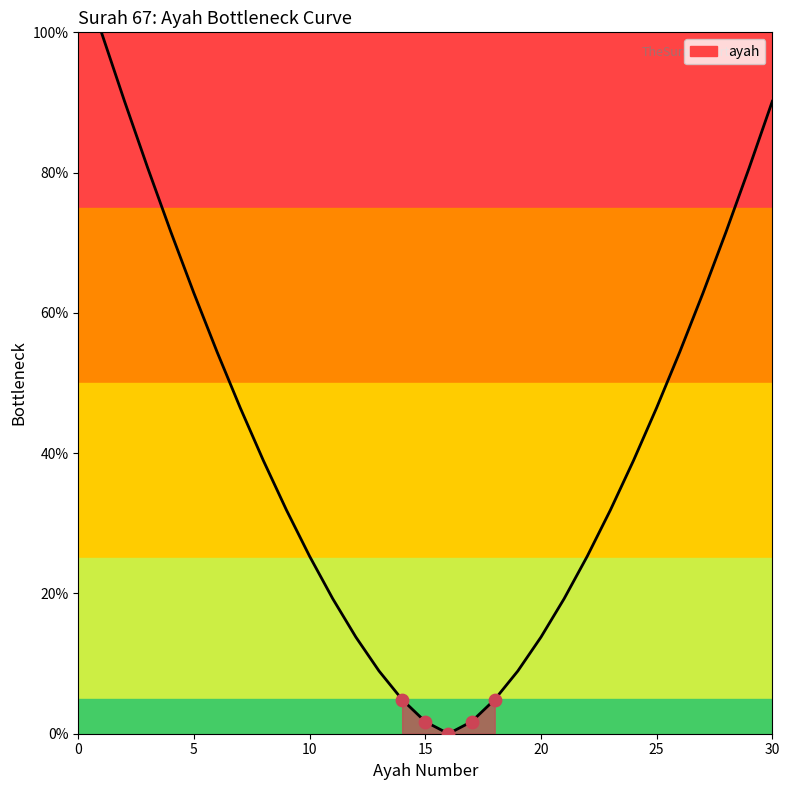

What is the difference between the maximum and minimum values?

100.0